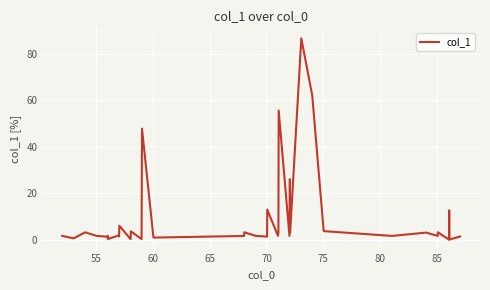

What is the maximum value shown in the chart?

86.7